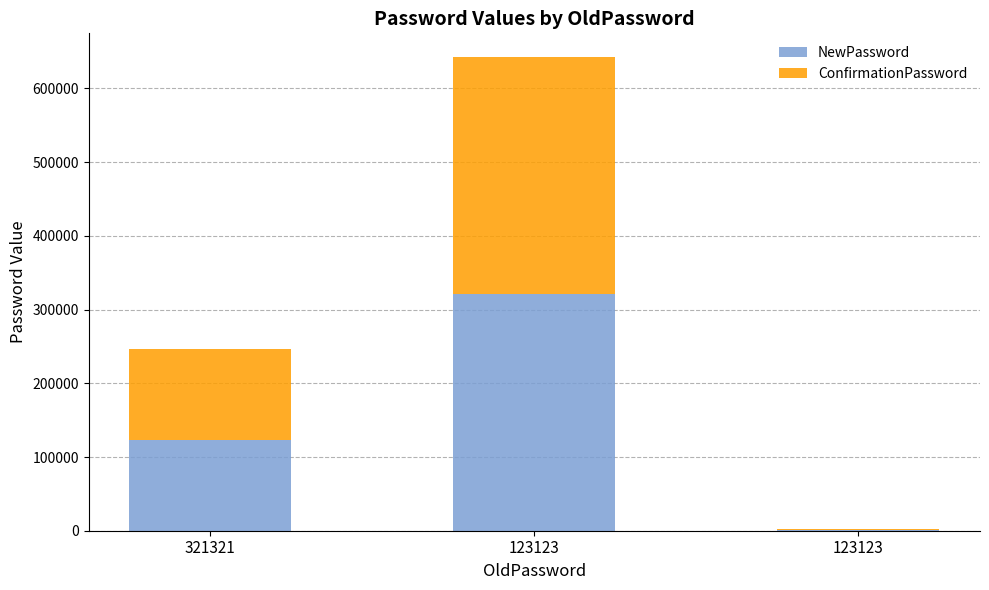

Count the number of categories in the chart.

3